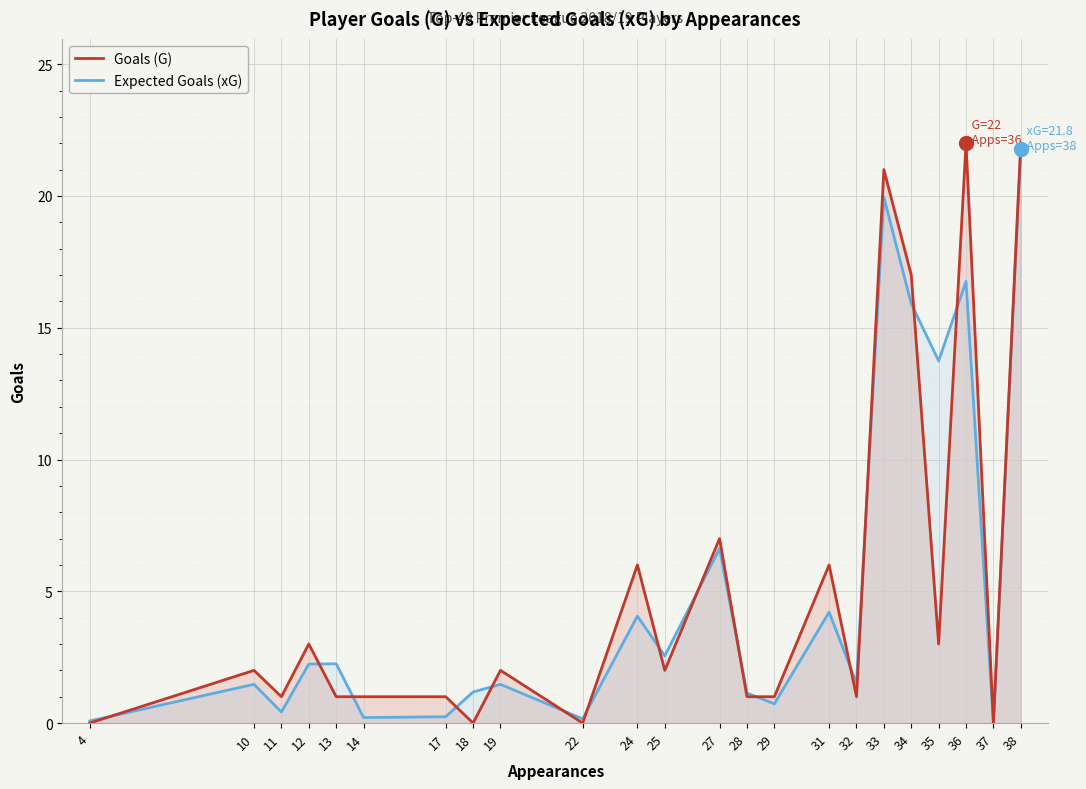

Is it true that Goals (G) equals 3.3 at 25?

False